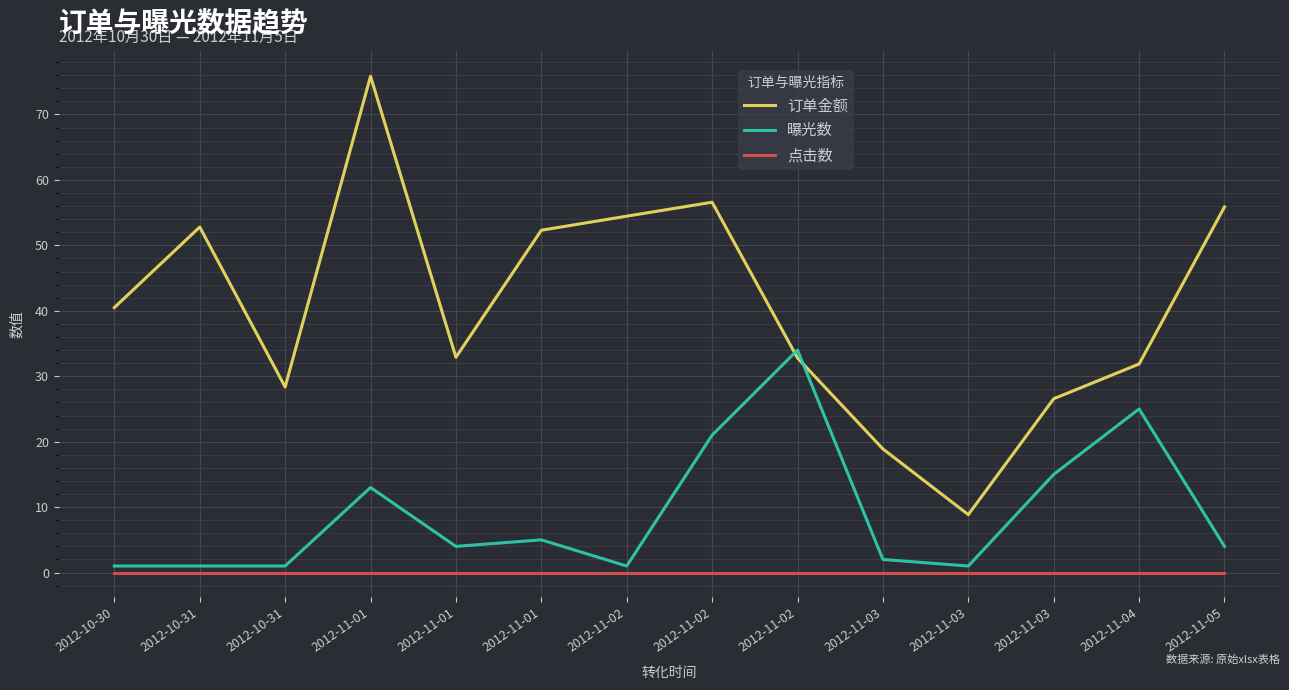

How many categories are shown in the chart?

14